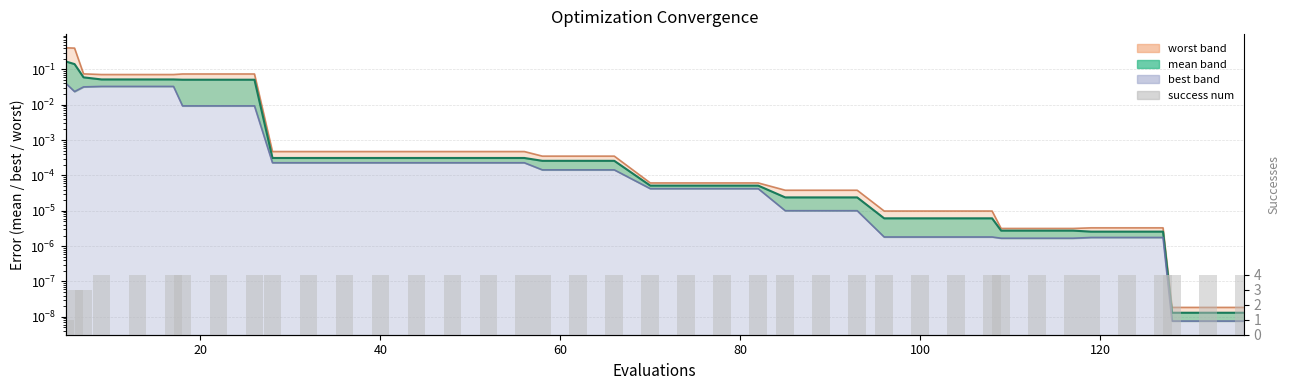

How many bars are there in total?

40